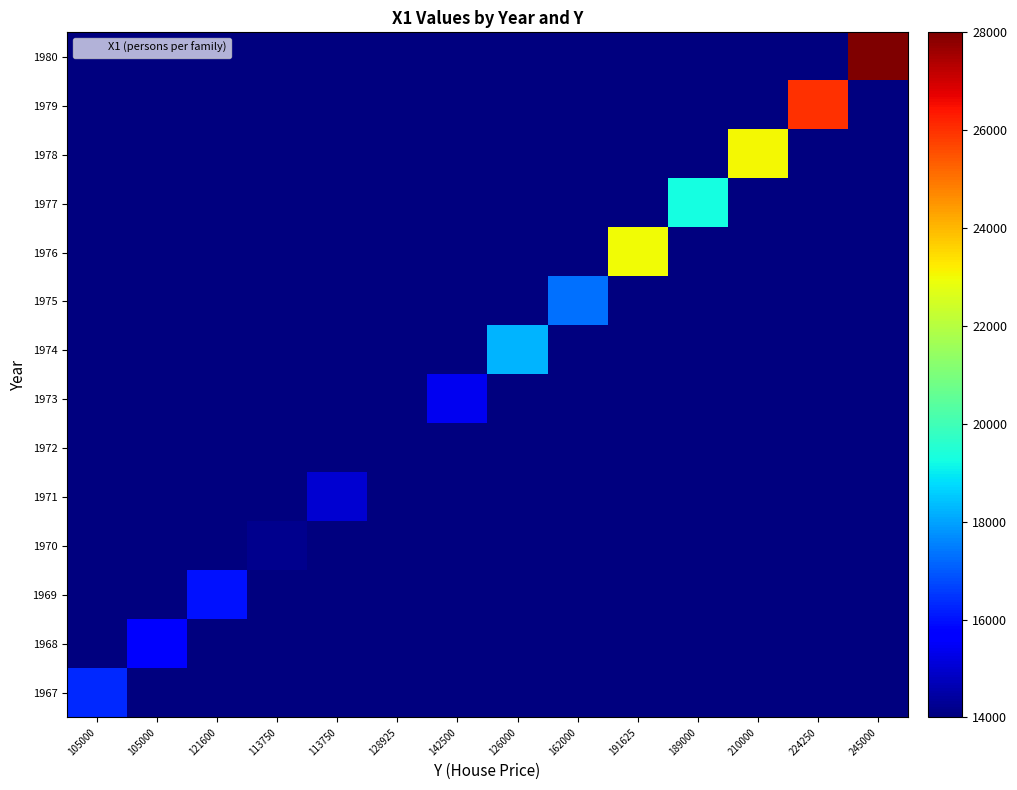

How many data points does each series have?

14